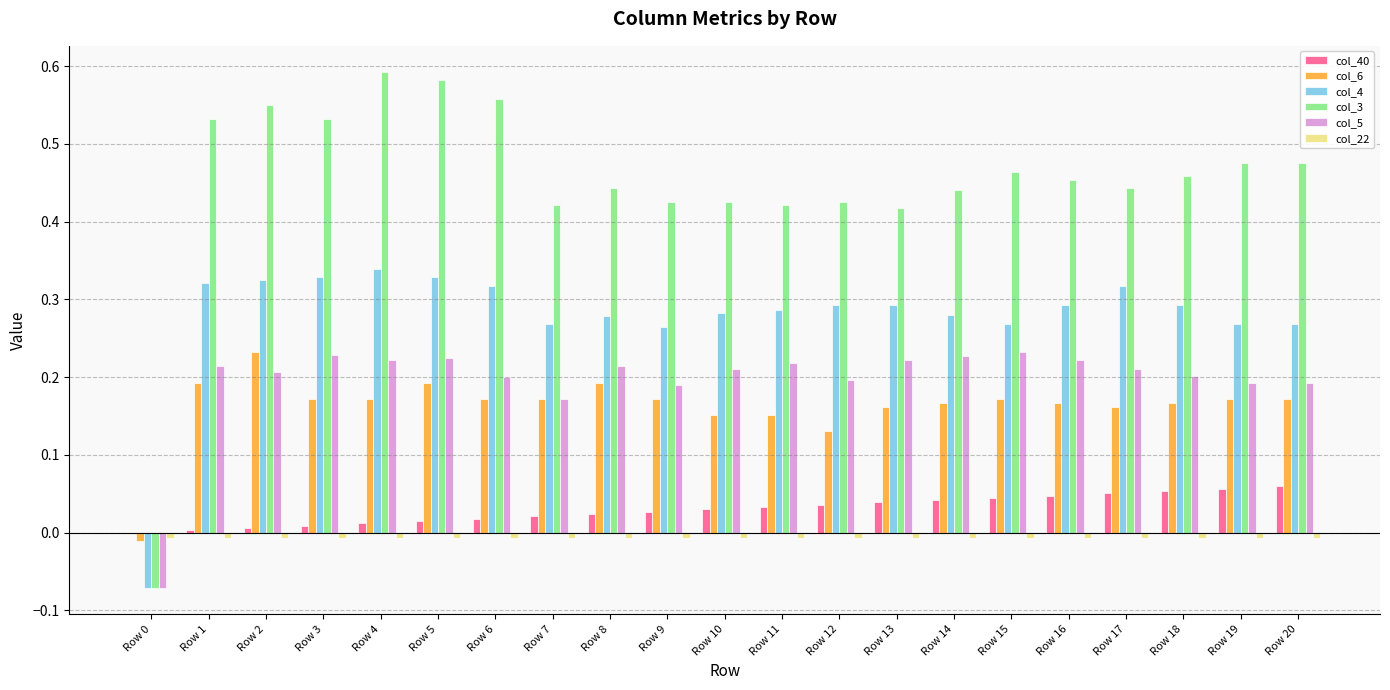

The value of col_40 at Row 8 is 0.0. True or false?

True